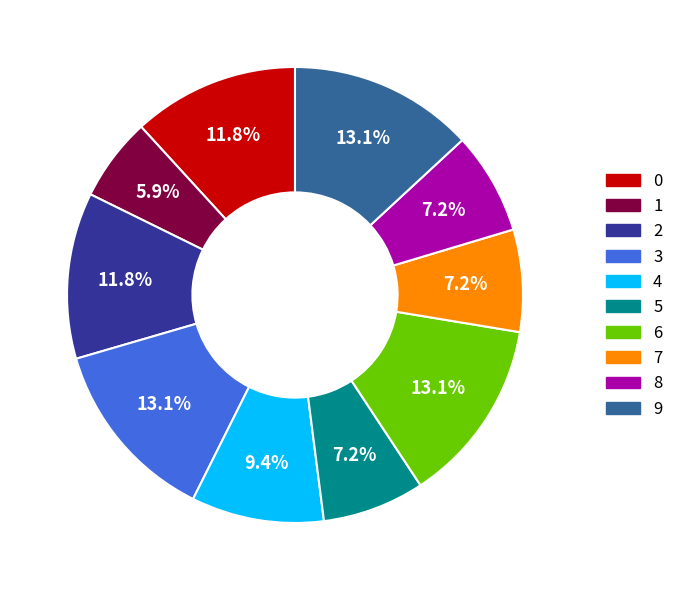

Does any single category account for the majority?

No